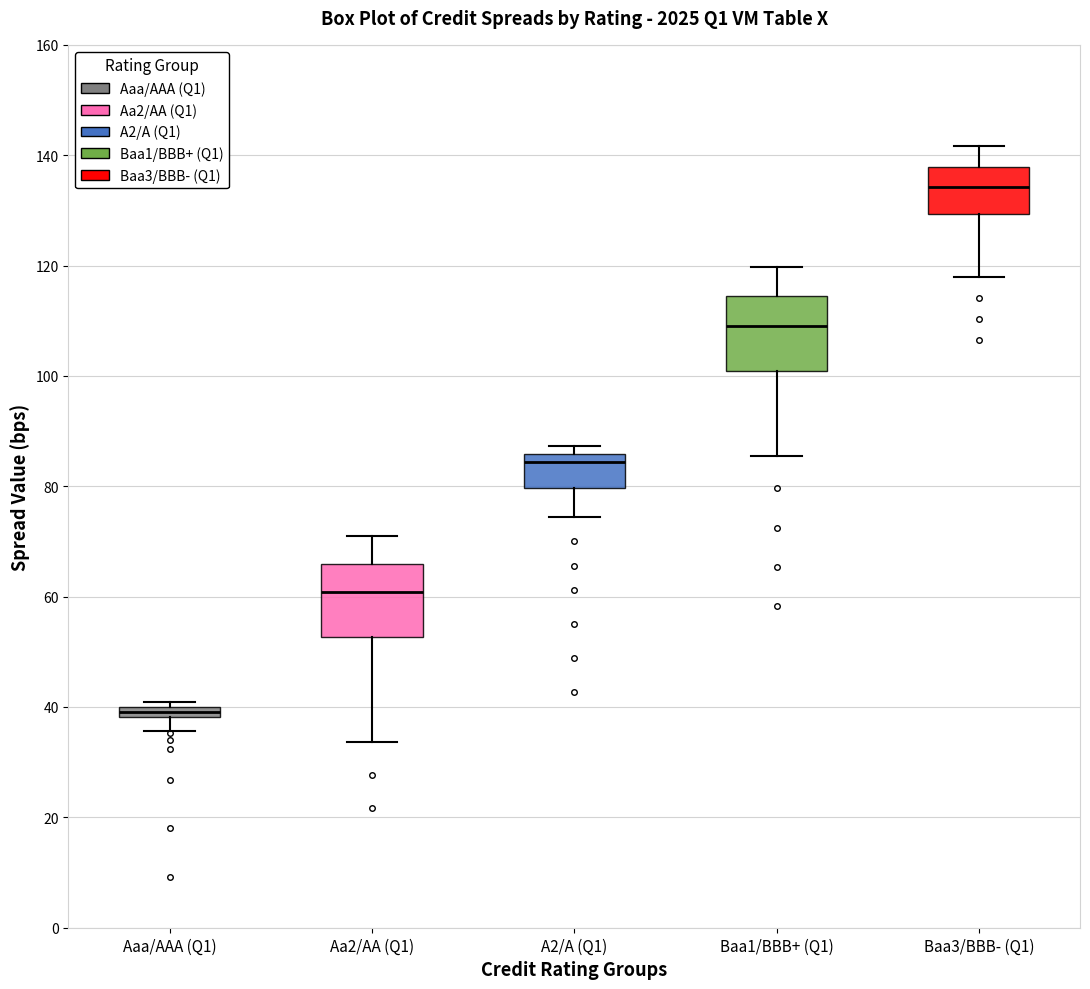

Which box's median line is the highest?

Baa3/BBB- (Q1)